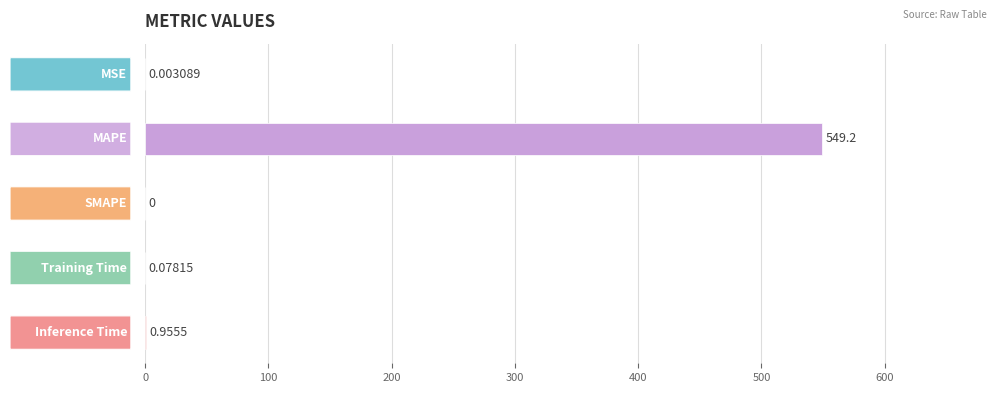

How many categories are shown in the chart?

5